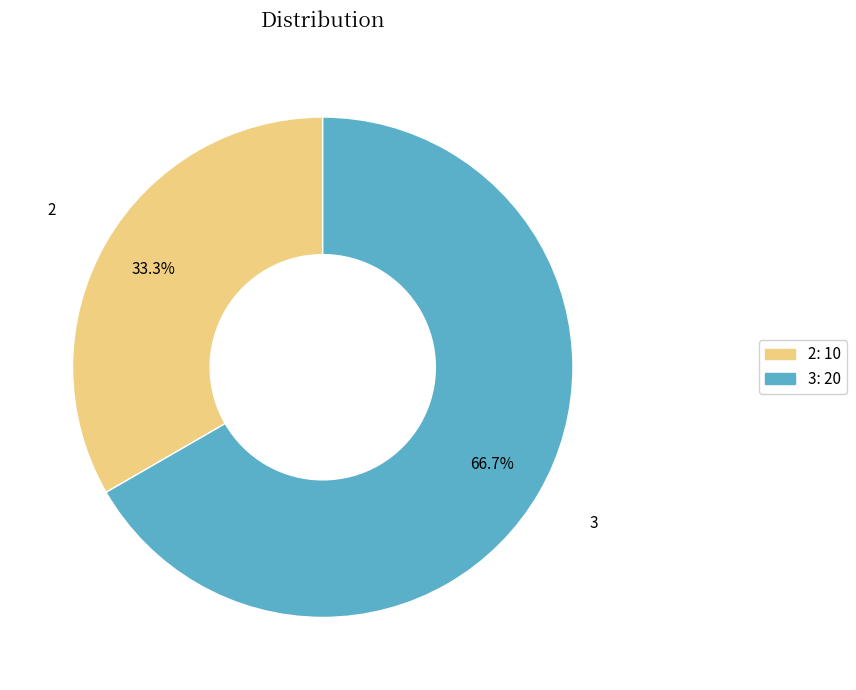

Is there a majority slice in this chart?

Yes